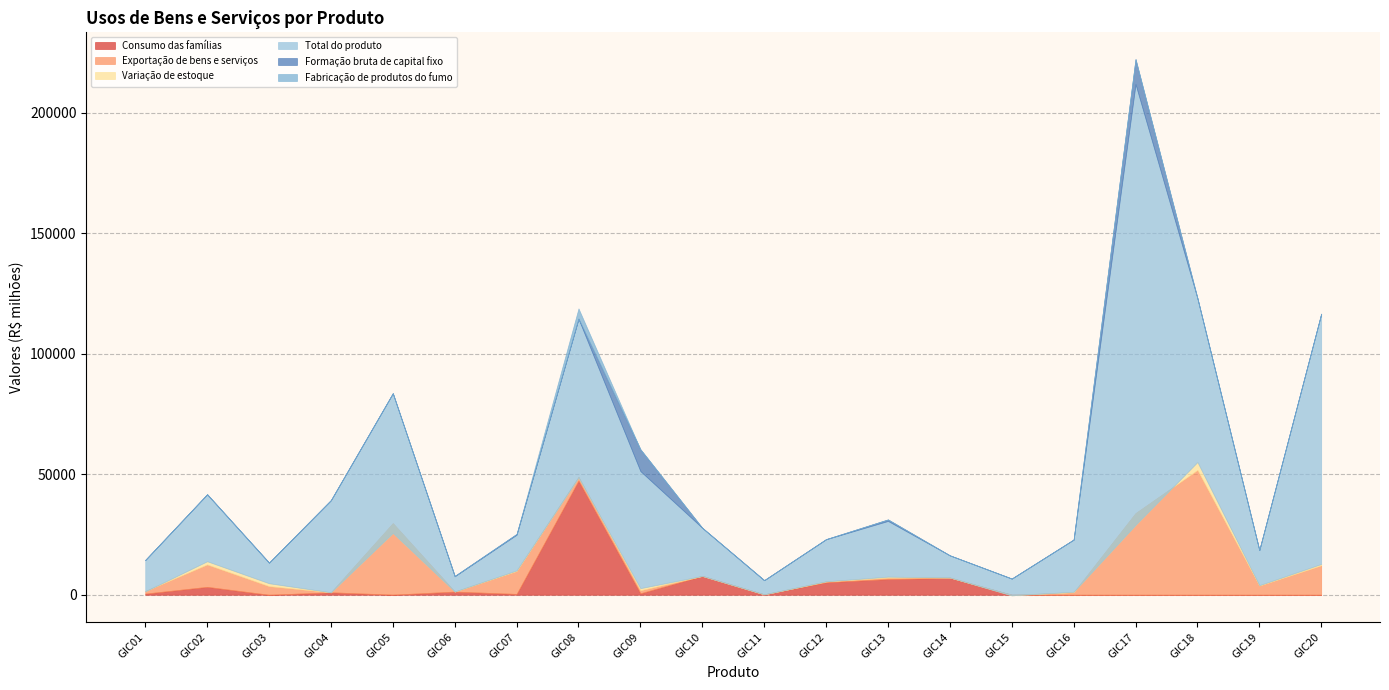

Does the chart have visible grid lines?

Yes